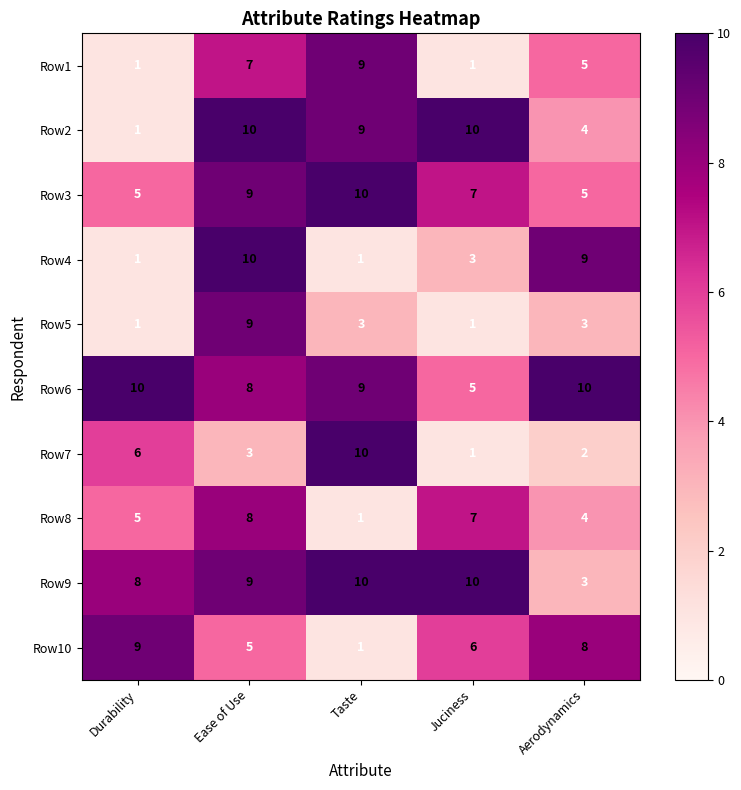

What is the sum of all Row10 values?

29